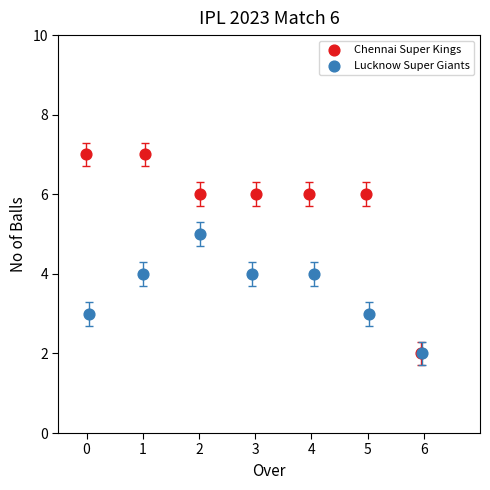

Which series contains the highest Y value?

Chennai Super Kings